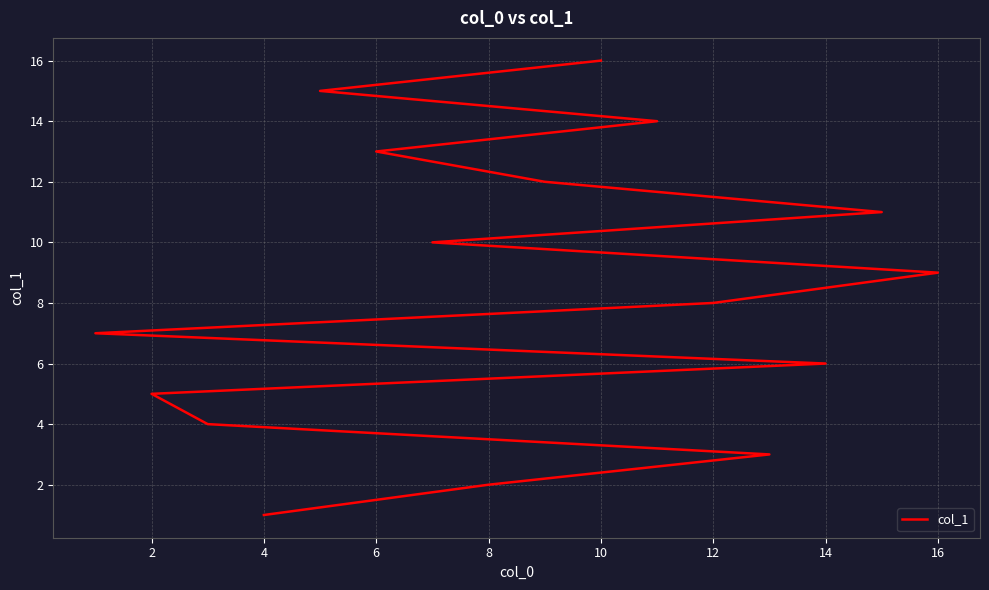

Which has a higher value, 6 or 12?

6